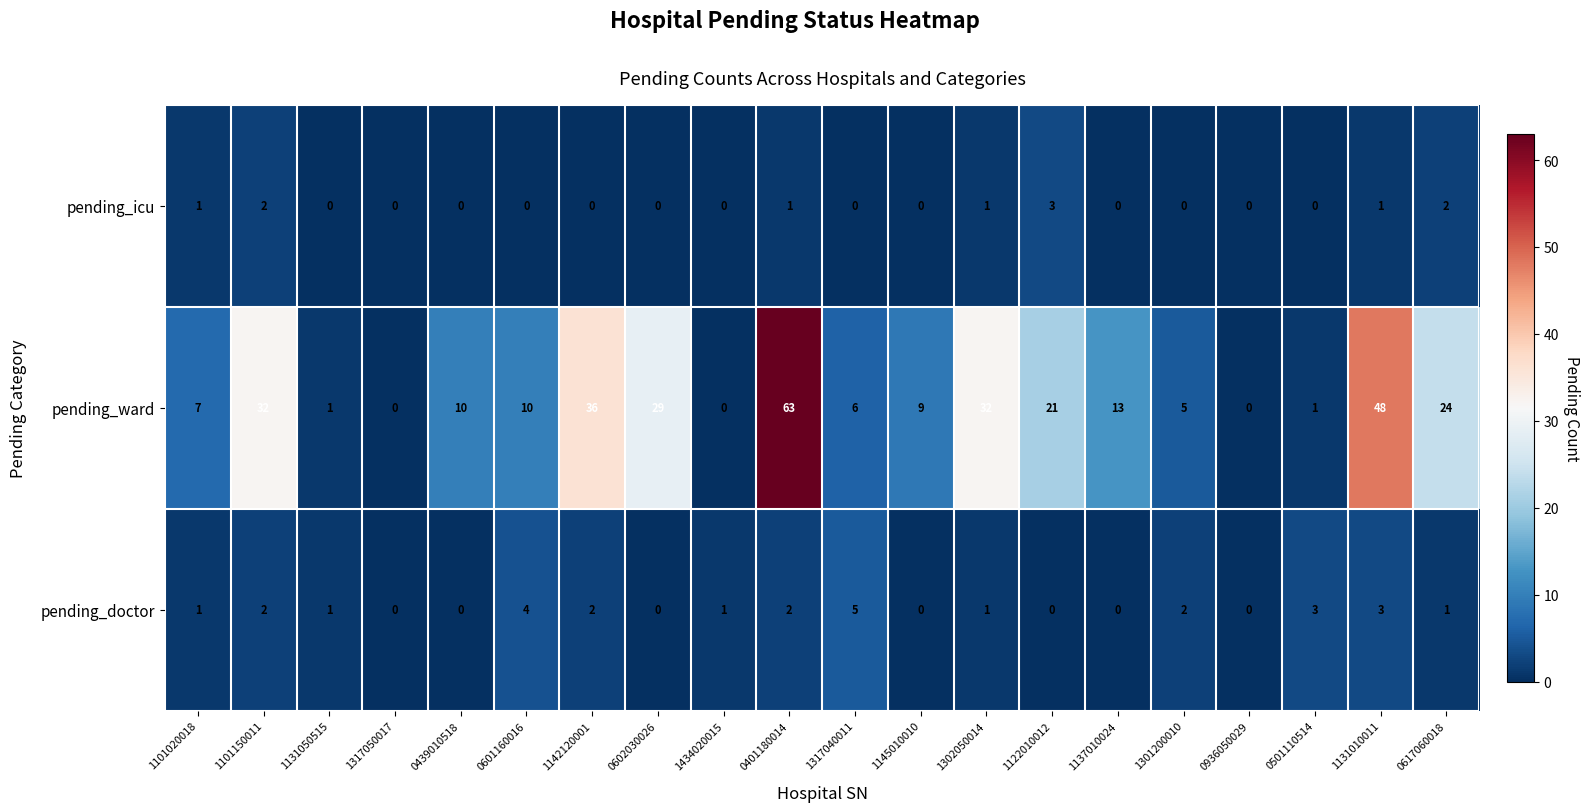

What is the sum of all pending_doctor values?

28